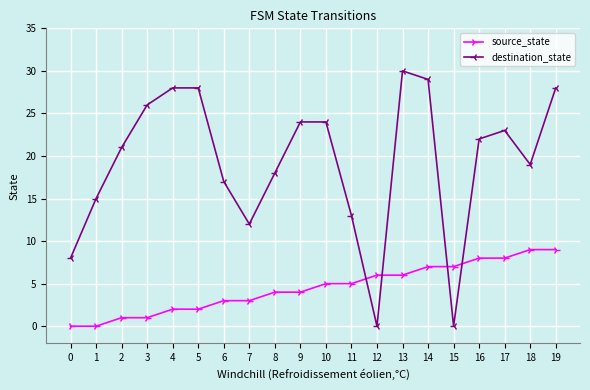

Reading left to right, what are all the values shown in this chart?

source_state: 0	0	1	1	2	2	3	3	4	4	5	5	6	6	7	7	8	8	9	9
destination_state: 8	15	21	26	28	28	17	12	18	24	24	13	0	30	29	0	22	23	19	28